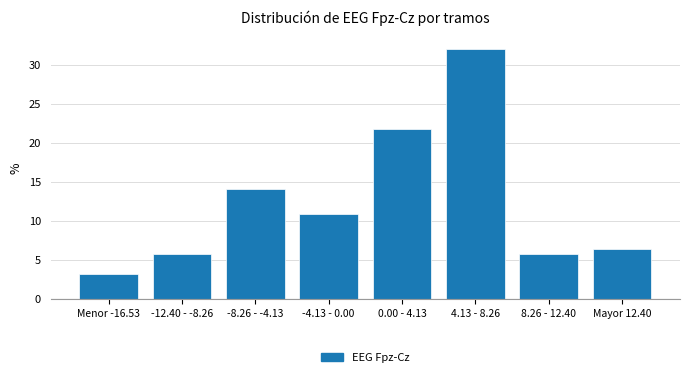

Reading left to right, extract all data points from this chart.

Menor -16.53=3.2	-12.40 - -8.26=5.8	-8.26 - -4.13=14.1	-4.13 - 0.00=10.9	0.00 - 4.13=21.8	4.13 - 8.26=32.1	8.26 - 12.40=5.8	Mayor 12.40=6.4